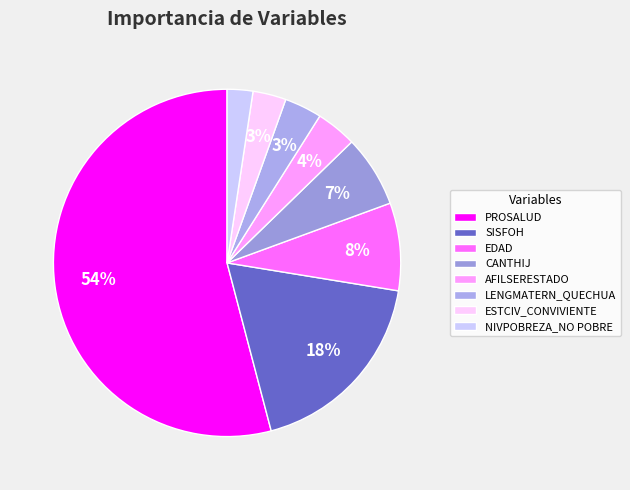

Does PROSALUD account for over 50% of the chart?

Yes